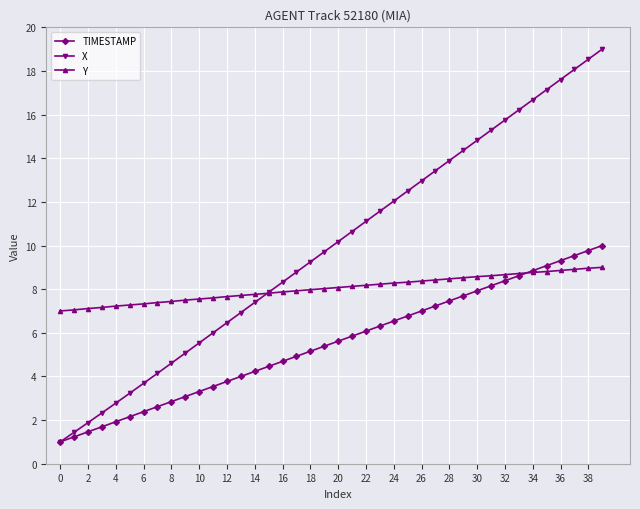

What is the value of the TIMESTAMP point at the 30th from the left?

7.7